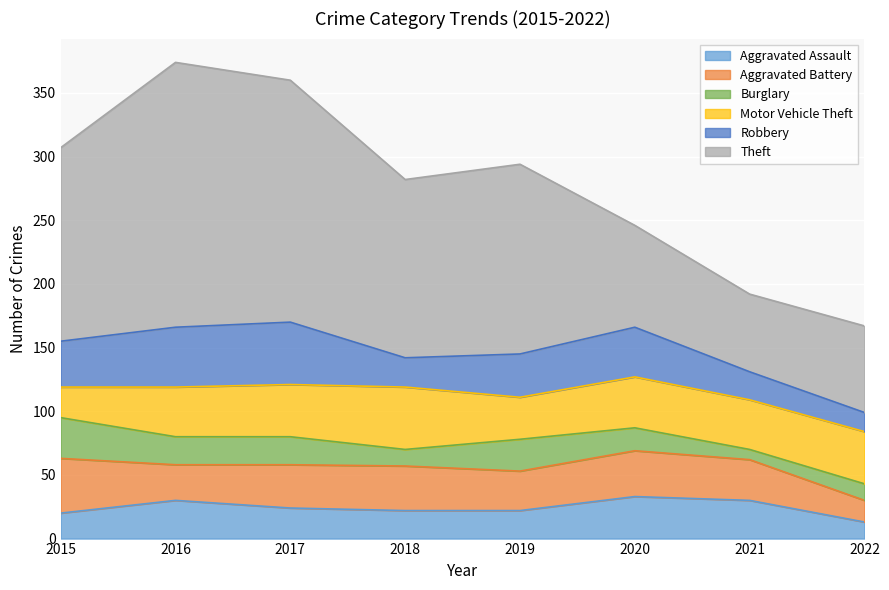

At which category does the chart reach its minimum across all series?

2021